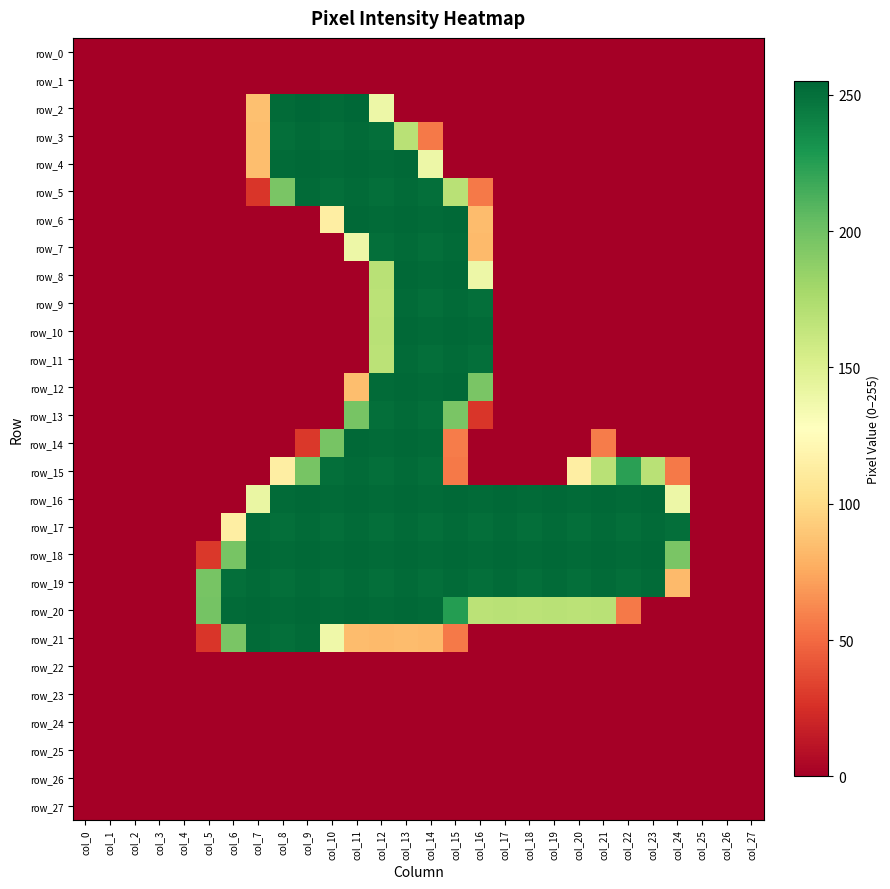

At col_27, list the series in order from largest to smallest.

row_0, row_1, row_2, row_3, row_4, row_5, row_6, row_7, row_8, row_9, row_10, row_11, row_12, row_13, row_14, row_15, row_16, row_17, row_18, row_19, row_20, row_21, row_22, row_23, row_24, row_25, row_26, row_27